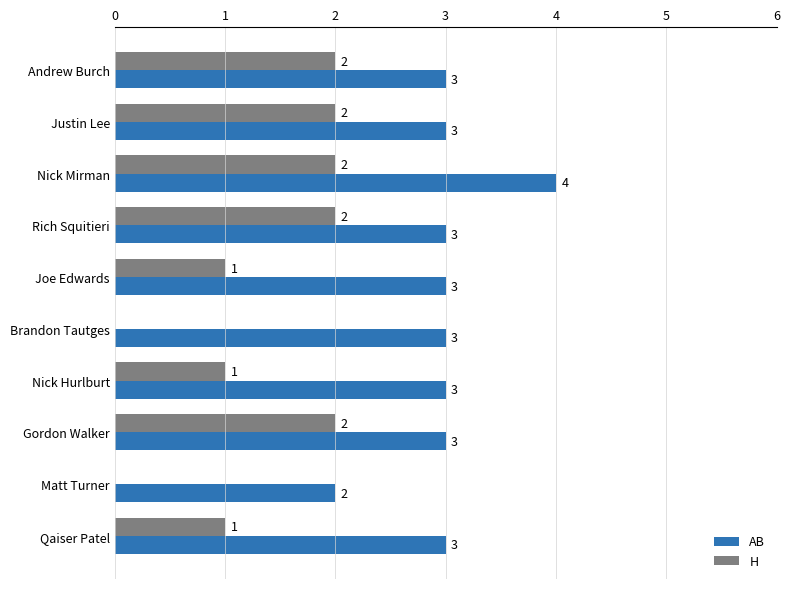

The value of H at Andrew Burch is 2. True or false?

True